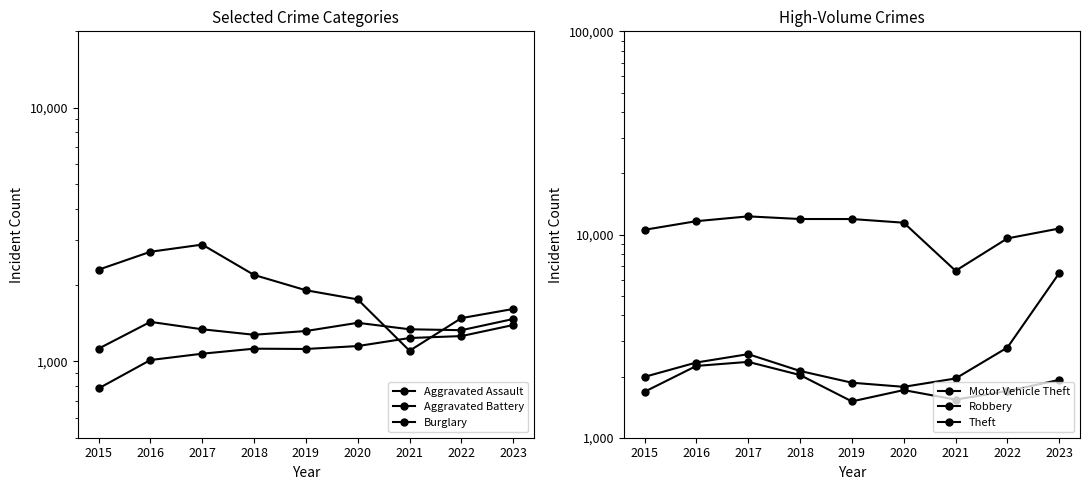

What is the sum of all Motor Vehicle Theft values?

23890